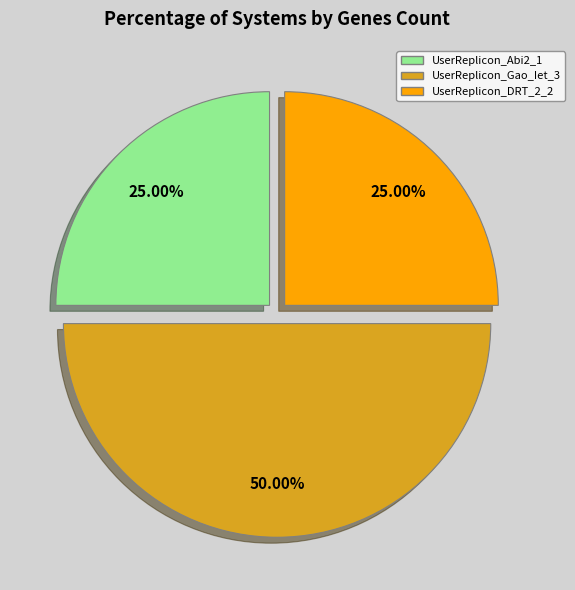

Approximately how many times larger is the value at UserReplicon_DRT_2_2 compared to UserReplicon_Abi2_1?

1.0